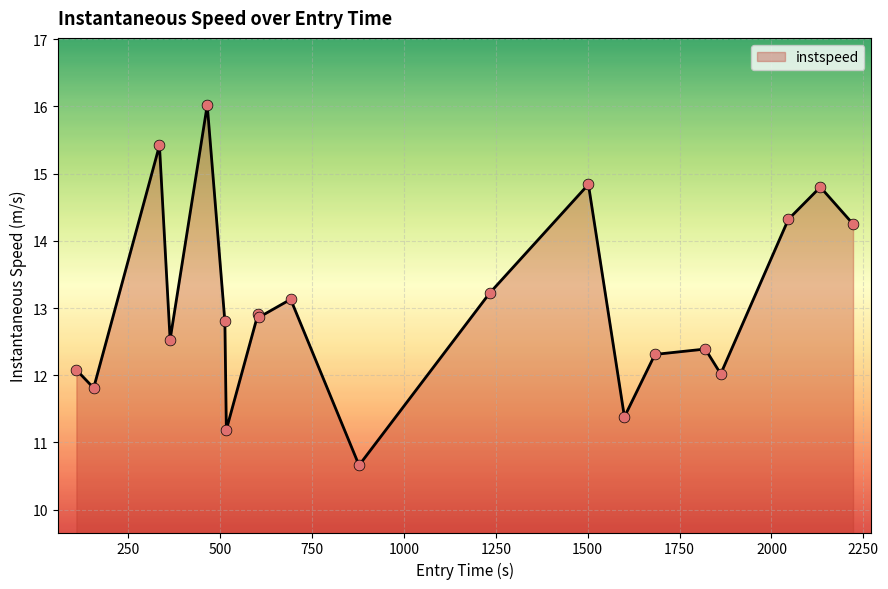

What is the greatest value displayed?

16.0